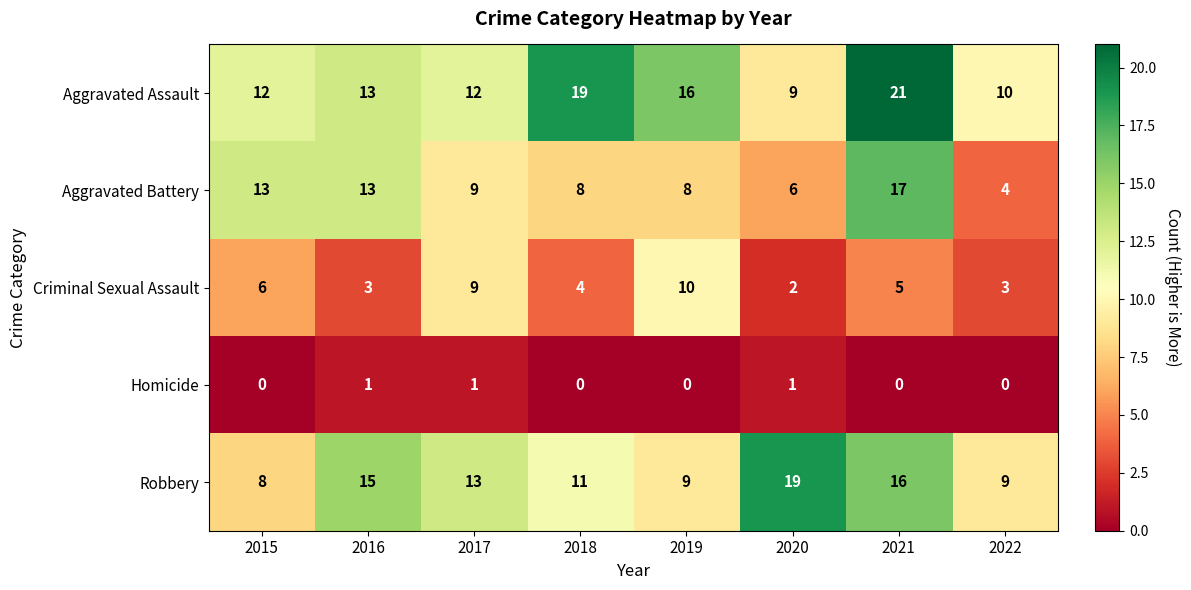

List the series in order of their peak value, highest first.

Aggravated Assault, Robbery, Aggravated Battery, Criminal Sexual Assault, Homicide